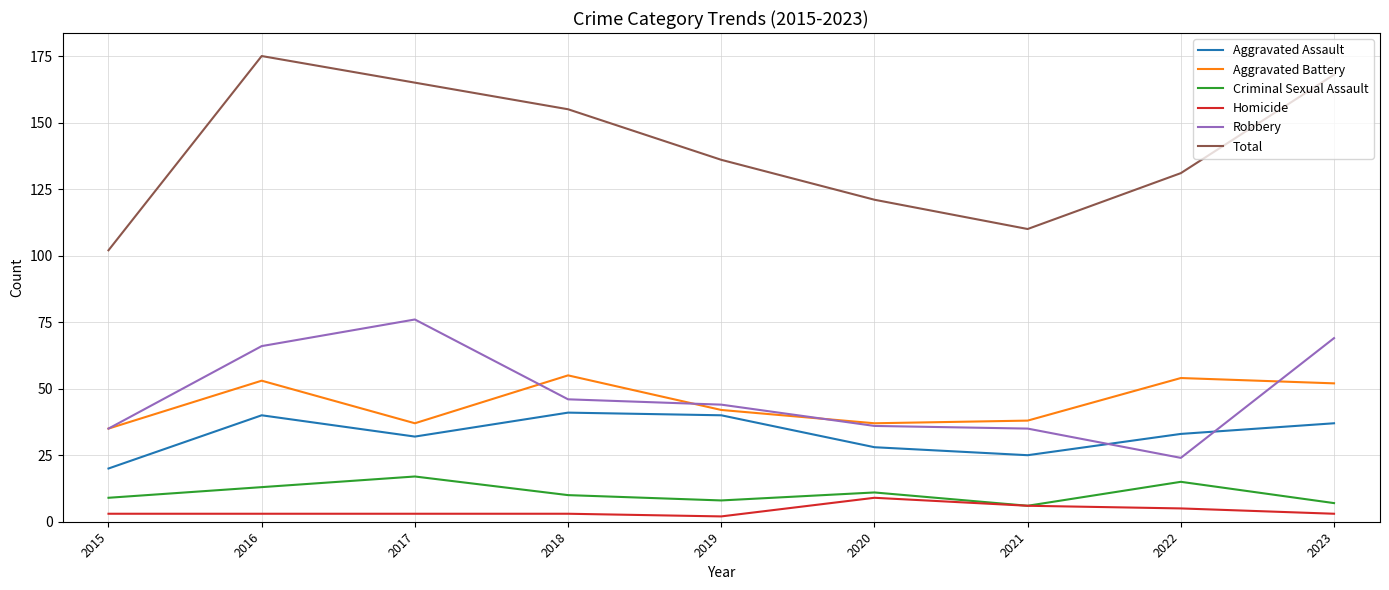

Is this an area chart (filled region under the line)?

No